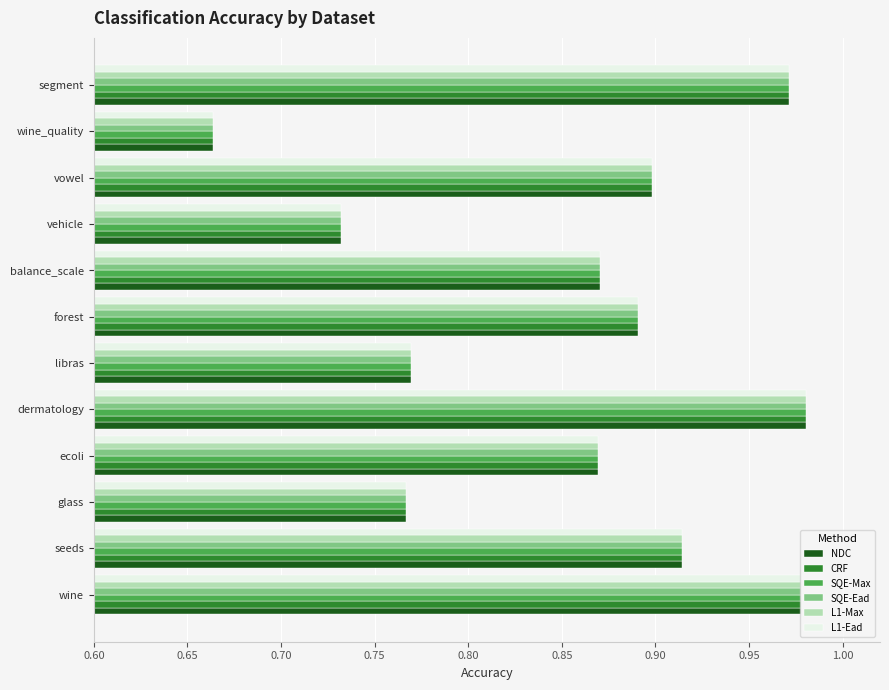

The value of SQE-Max at wine_quality is 1.1. True or false?

False